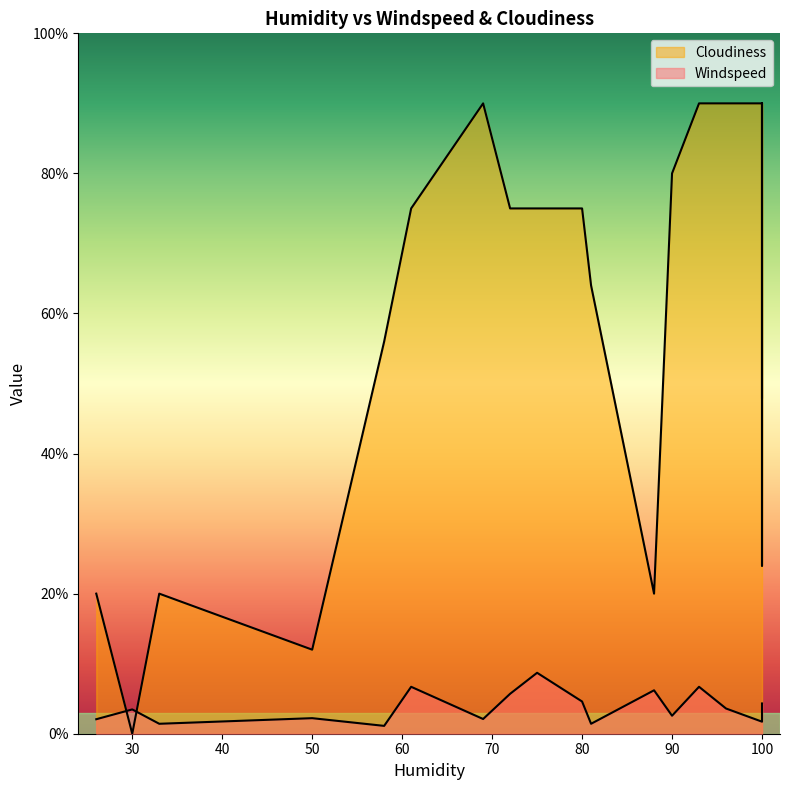

Which series ends up on top after the final intersection of Cloudiness and Windspeed?

Cloudiness